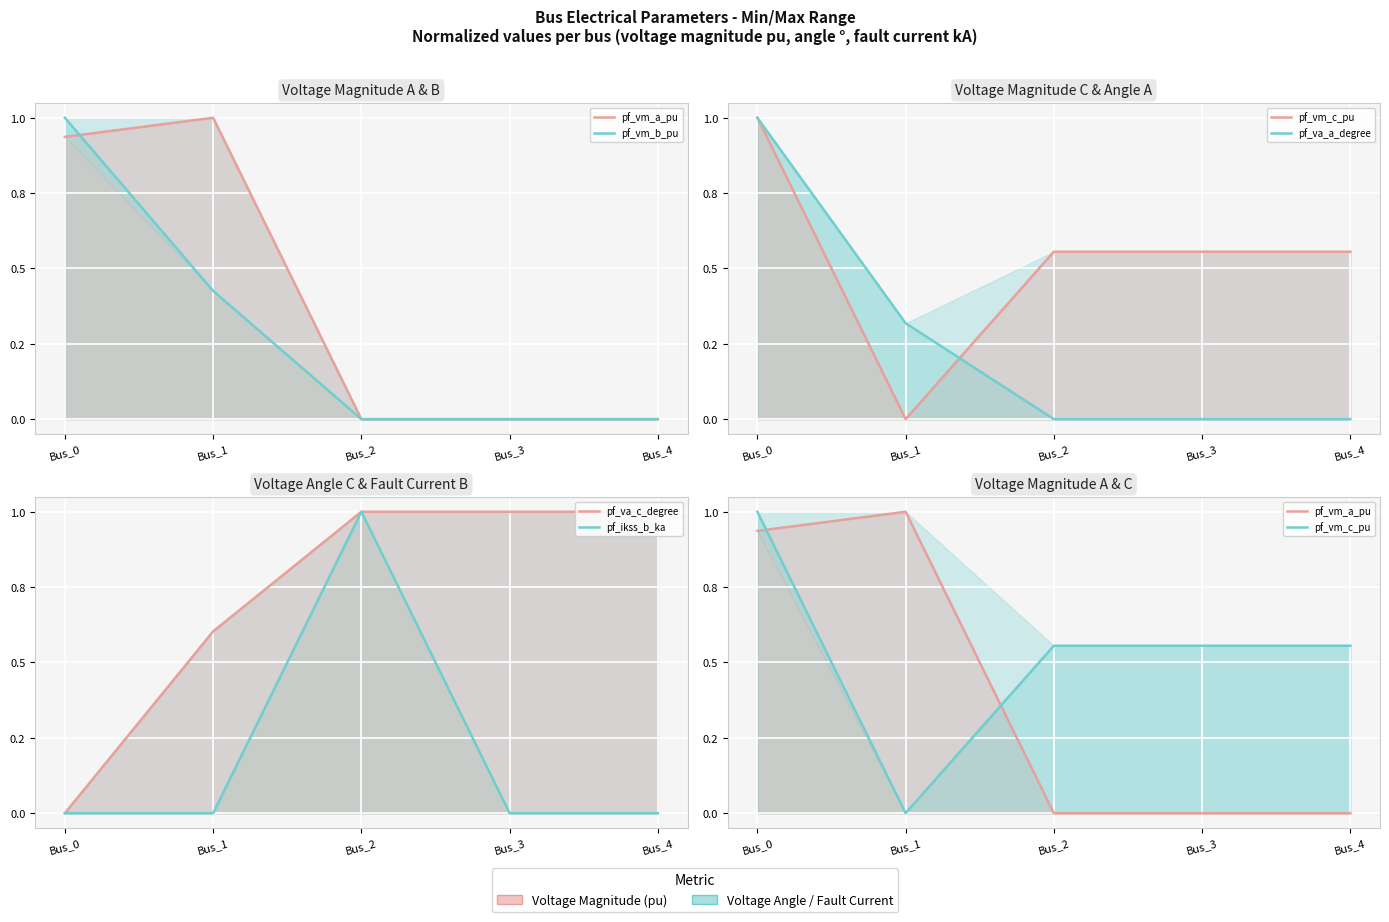

At which category is the sum across all series the highest?

Bus_0